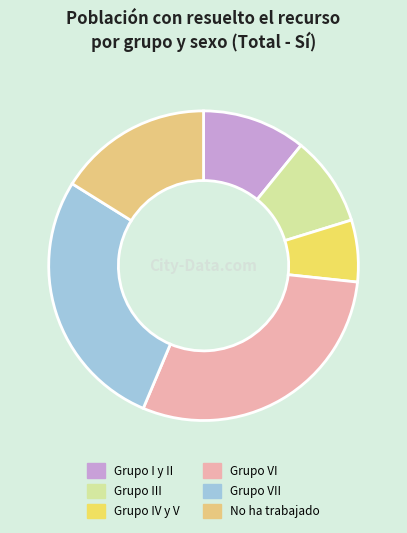

True or false: No ha trabajado accounts for 5% of the total.

False